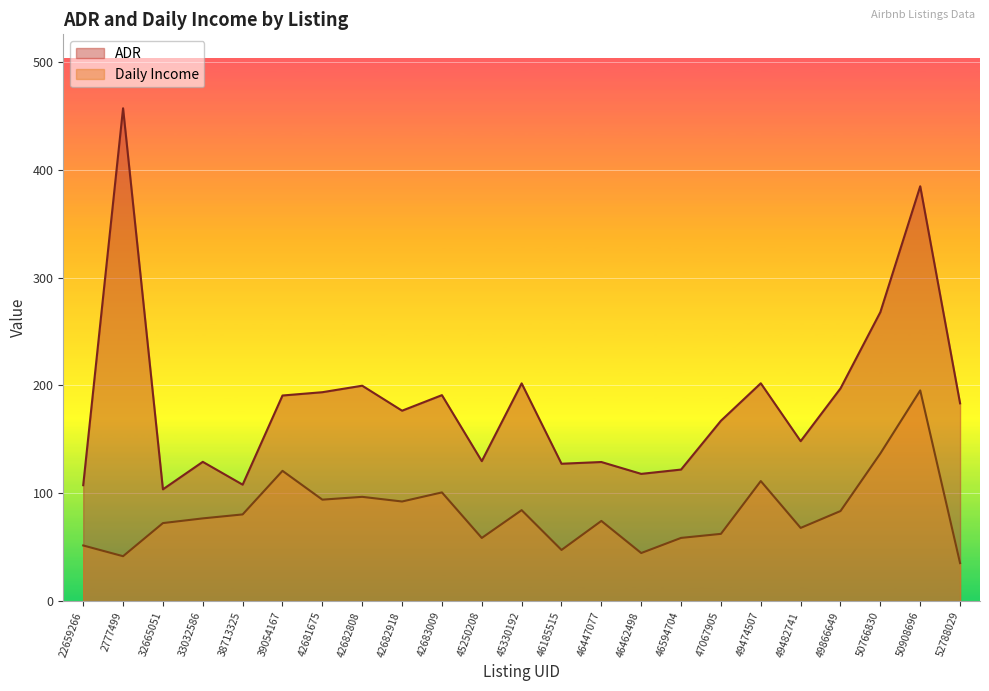

True or false: ADR has more than 1 points higher than both neighbors.

True